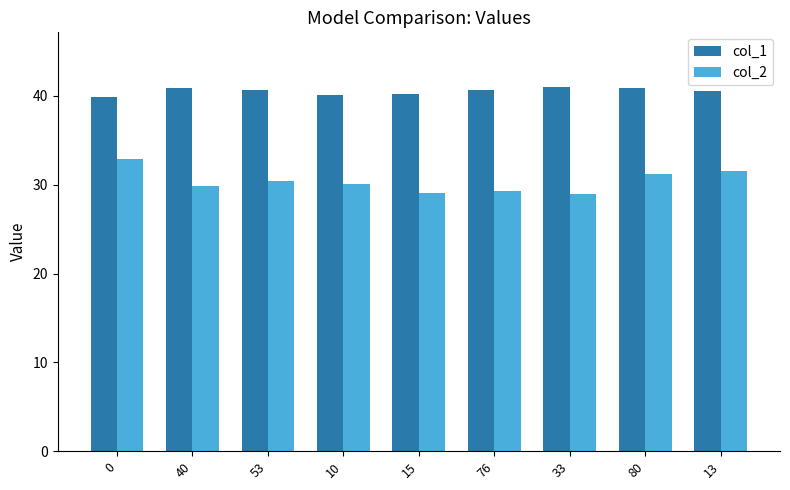

How many groups of bars are there?

9